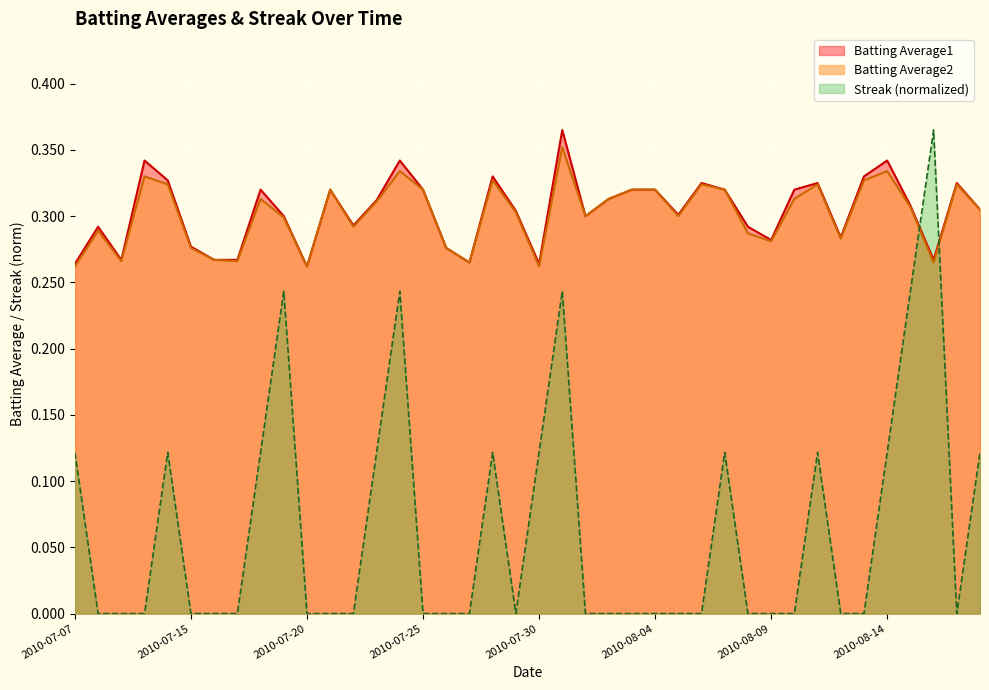

How many Batting Average1 values are between 0 and 1?

40